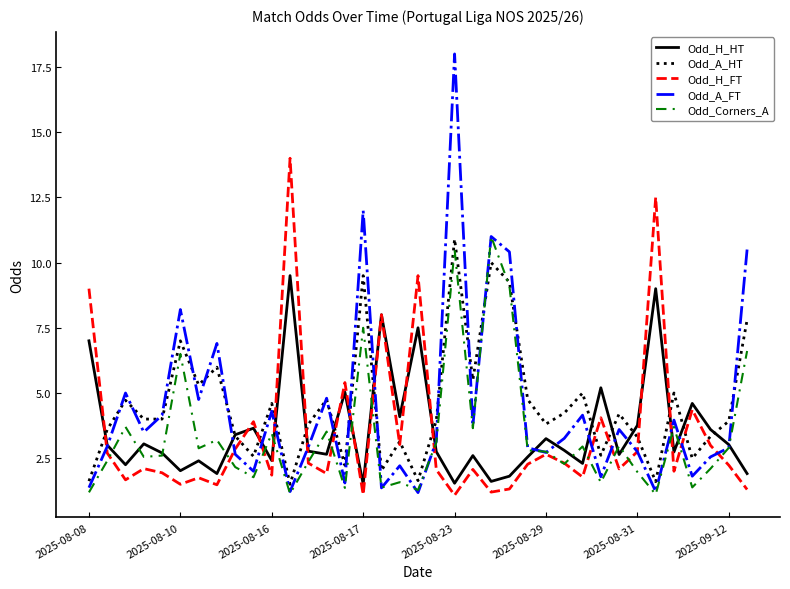

What is the minimum value for Odd_H_HT?

1.5